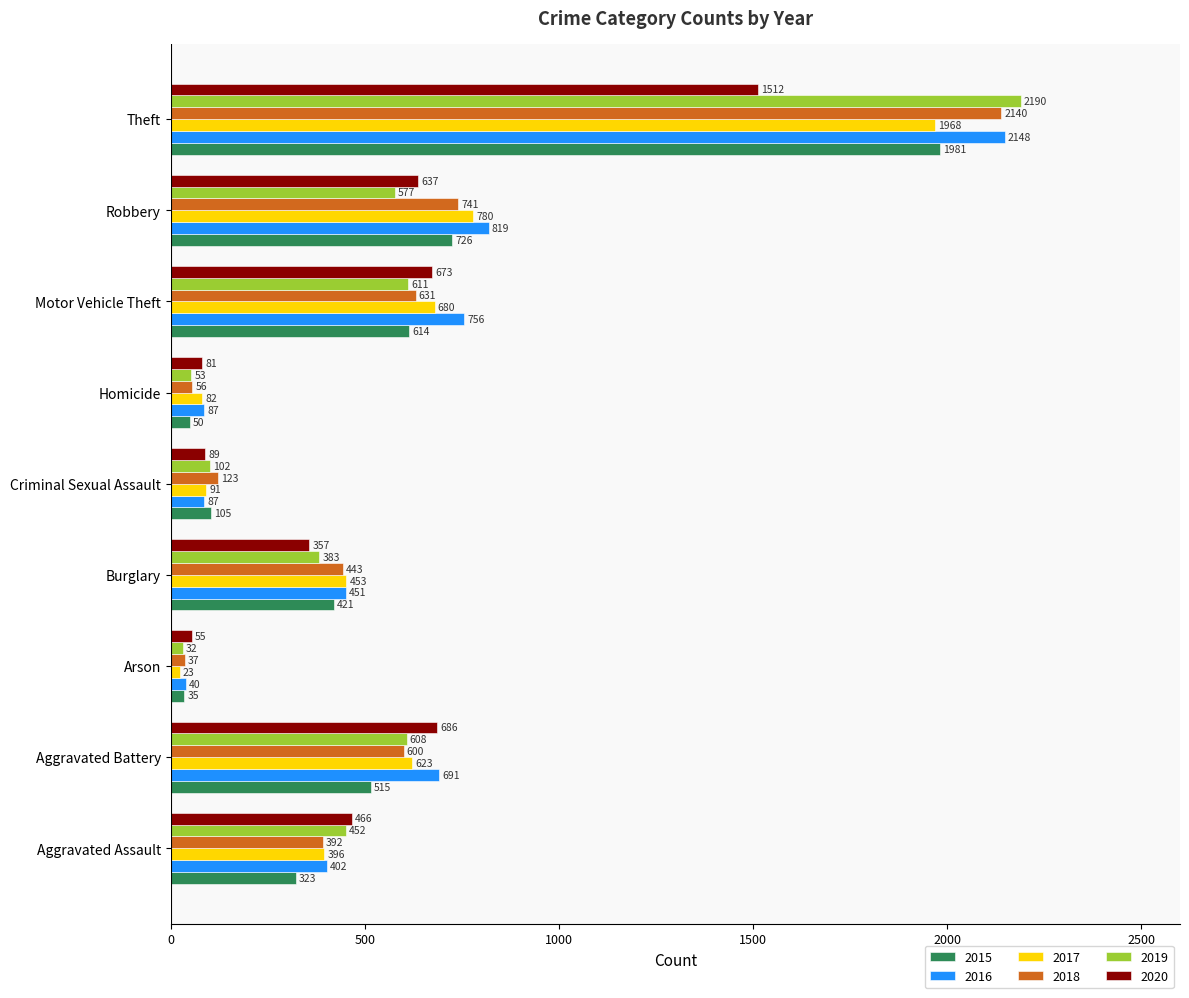

Rank the categories by 2018 value from lowest to highest.

Arson, Homicide, Criminal Sexual Assault, Aggravated Assault, Burglary, Aggravated Battery, Motor Vehicle Theft, Robbery, Theft